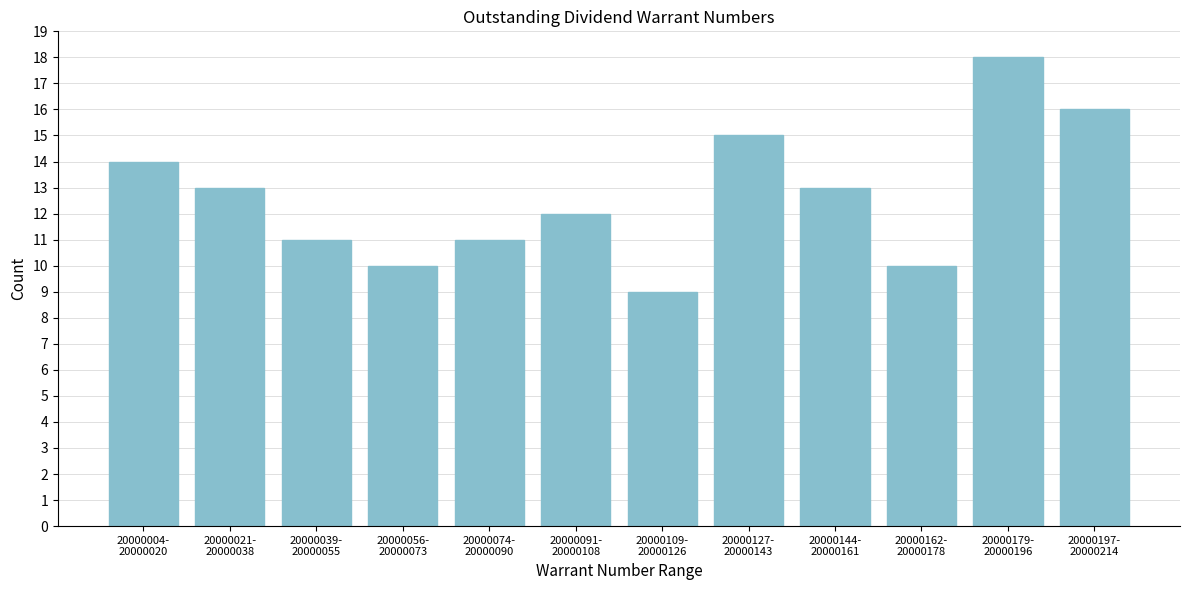

Reading left to right, extract all data points from this chart.

14	13	11	10	11	12	9	15	13	10	18	16